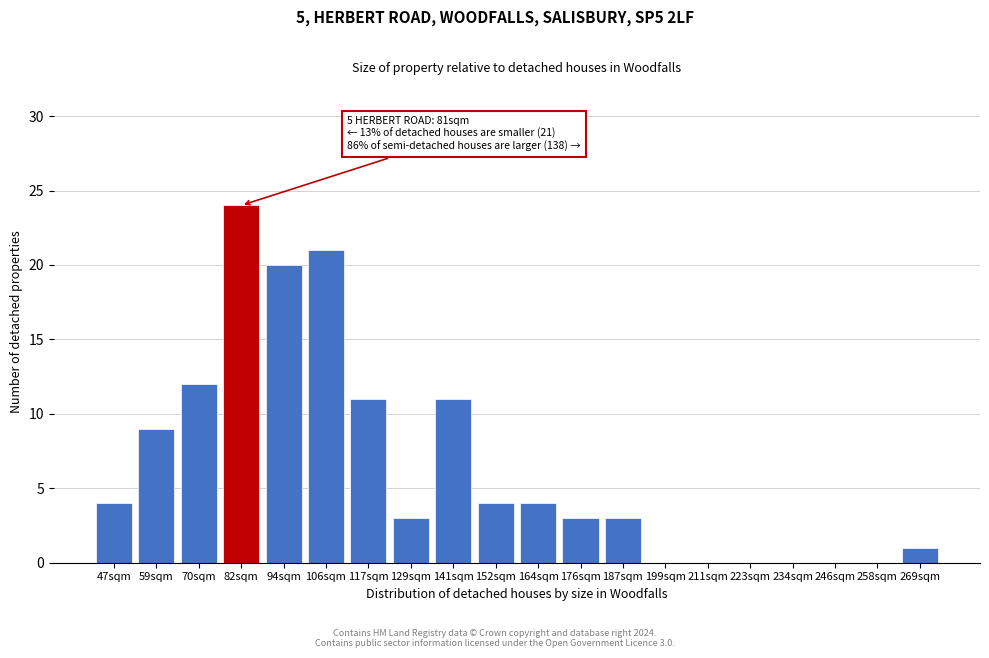

Reading left to right, what are all the values shown in this chart?

47sqm=4	59sqm=9	70sqm=12	82sqm=24	94sqm=20	106sqm=21	117sqm=11	129sqm=3	141sqm=11	152sqm=4	164sqm=4	176sqm=3	187sqm=3	199sqm=0	211sqm=0	223sqm=0	234sqm=0	246sqm=0	258sqm=0	269sqm=1